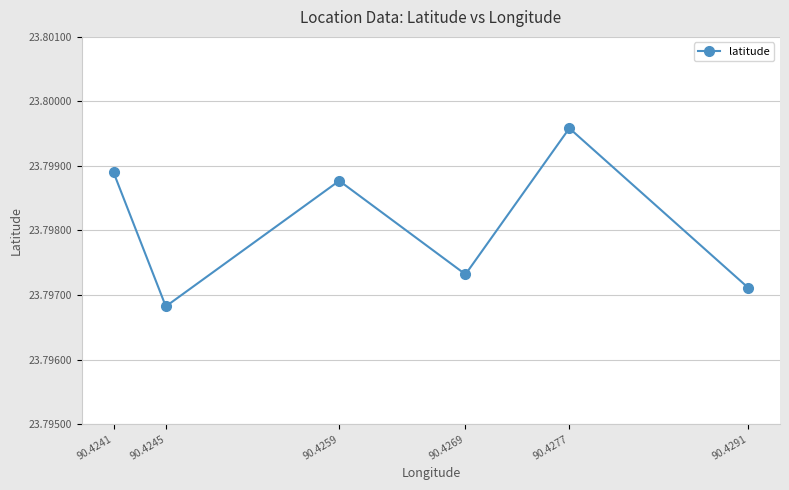

At which category does the chart reach its peak across all series?

90.4277